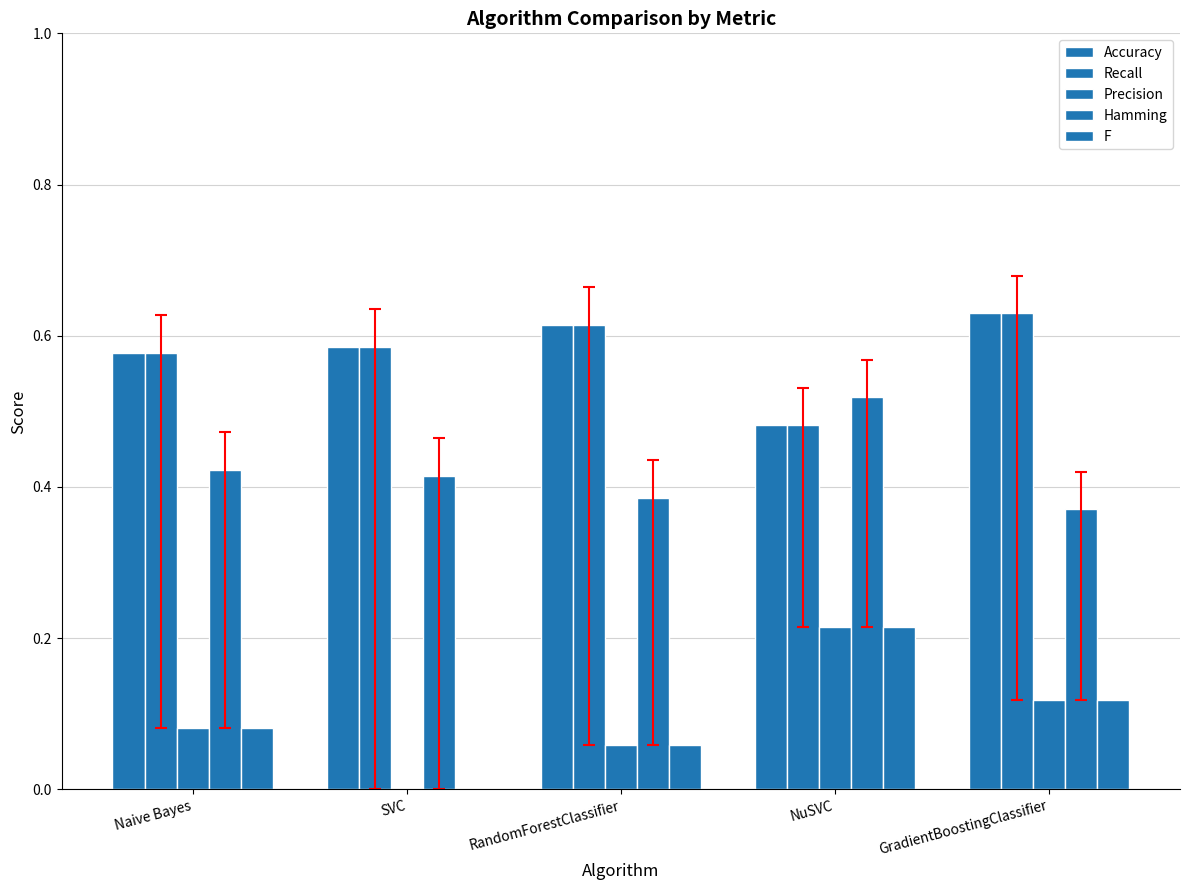

What is the sum of all F values?

0.5